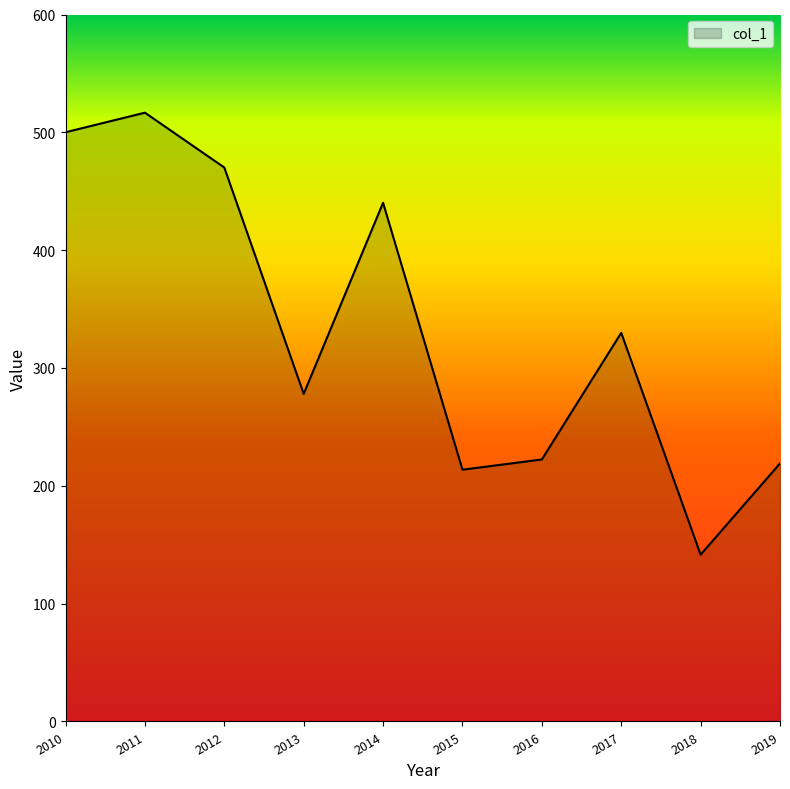

Which label corresponds to the smallest value in the chart?

2018